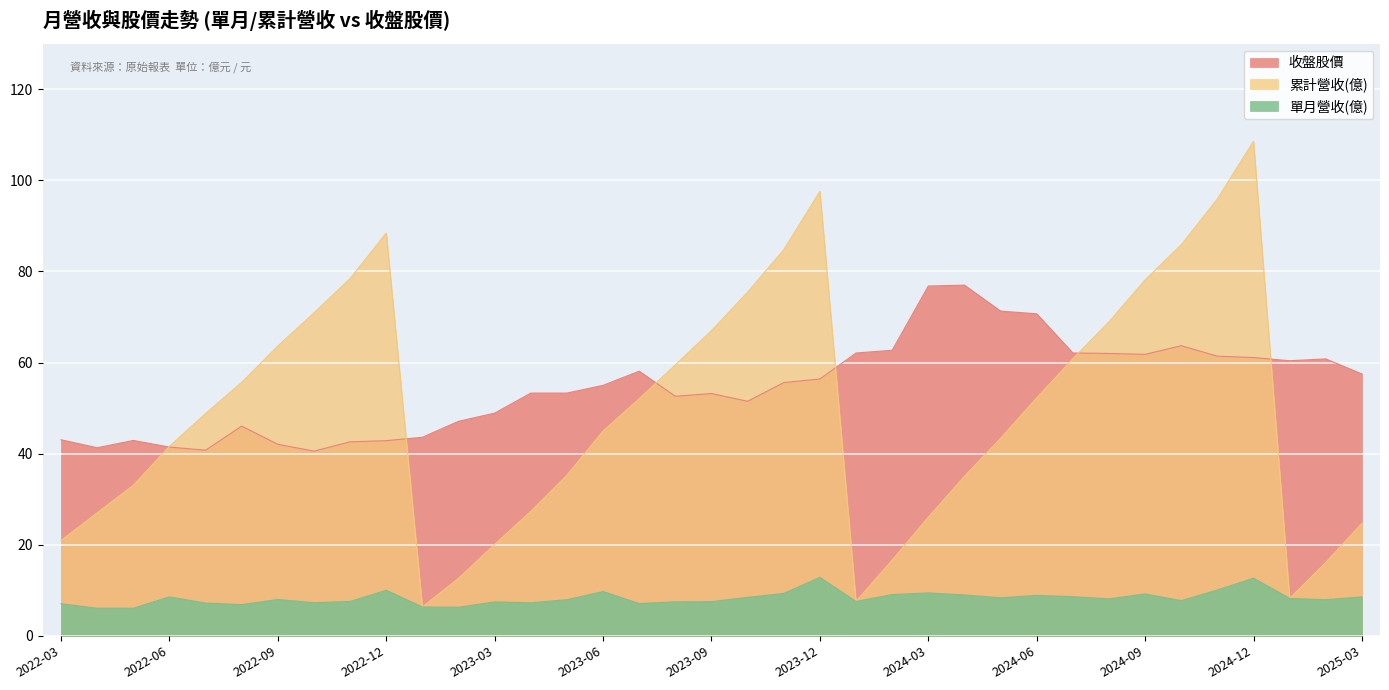

What is the sum of all 收盤股價 values?

2023.5